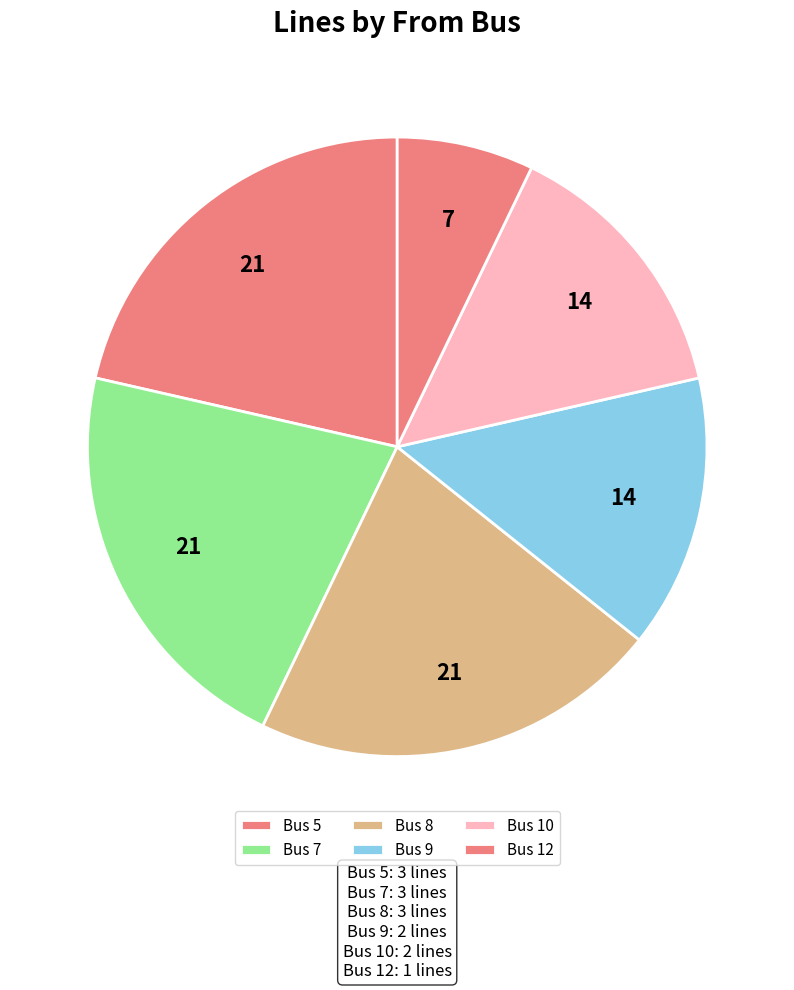

Is it true that Bus 7 is 35% of the pie?

False